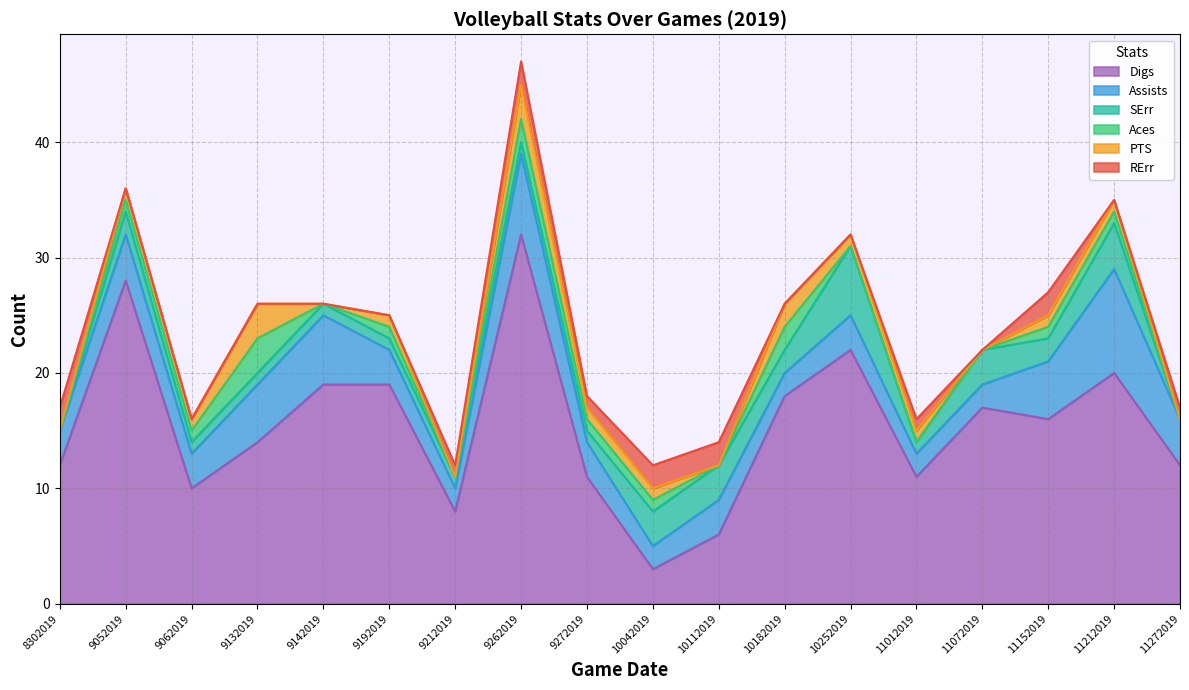

What is the value of the Aces point at the 2nd from the left?

1